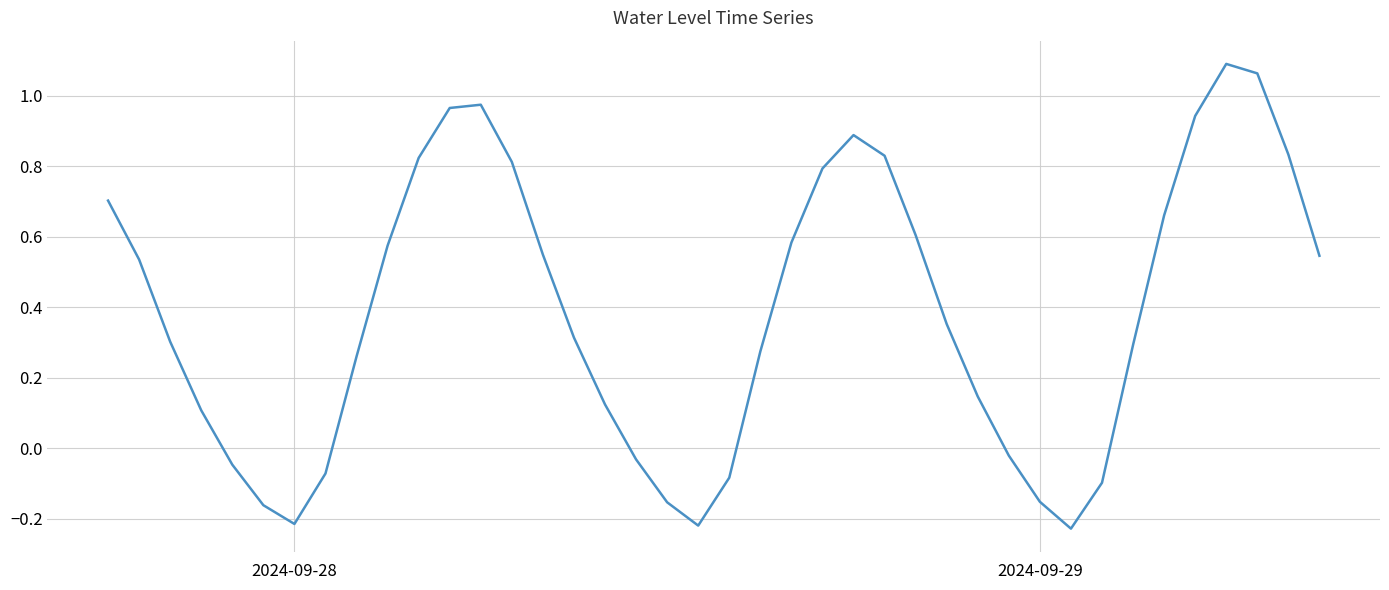

What is the difference between the maximum and minimum values?

1.3